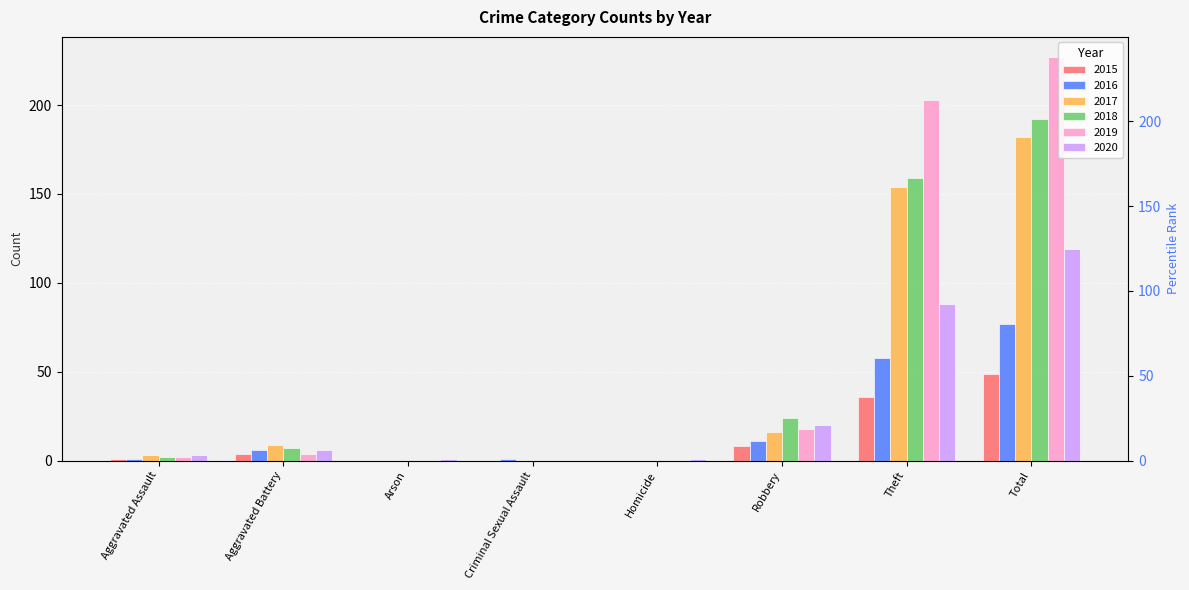

What is the label of the 5th bar from the left?

Homicide